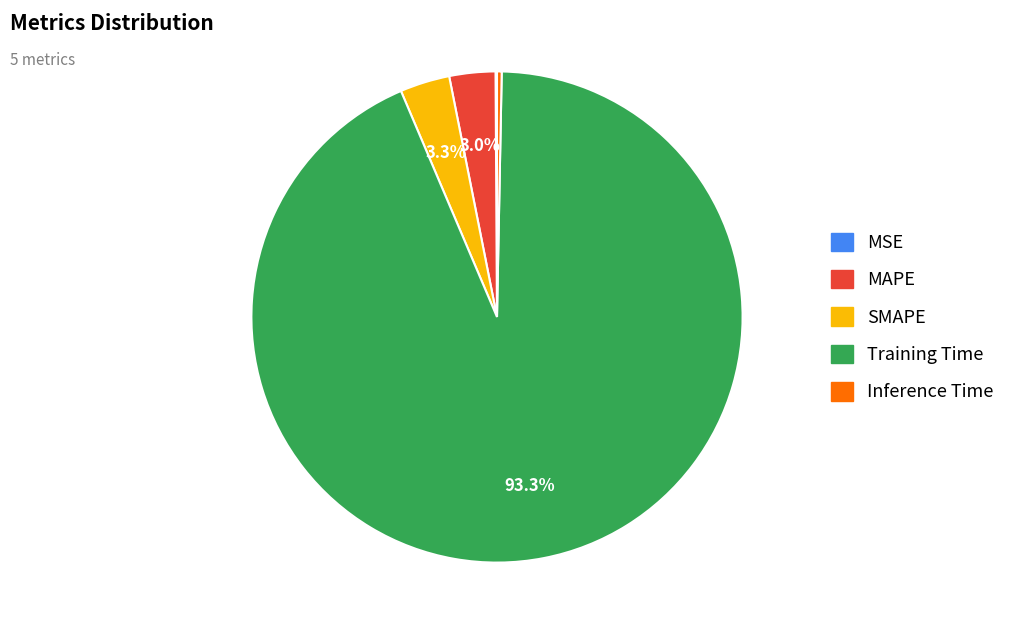

To the nearest percent, what is the difference between the largest and smallest slice percentages?

93%